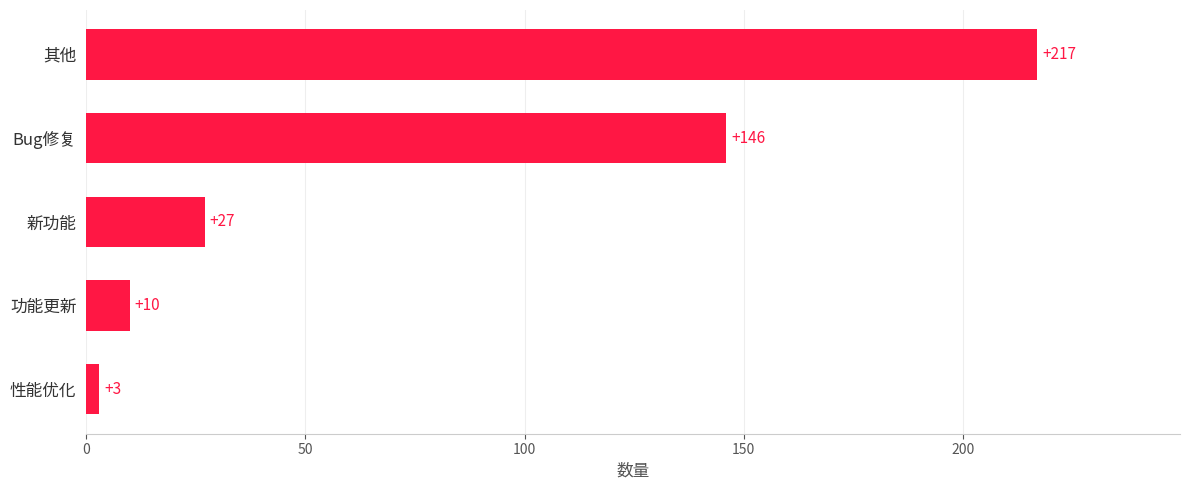

Read the value at 新功能.

27